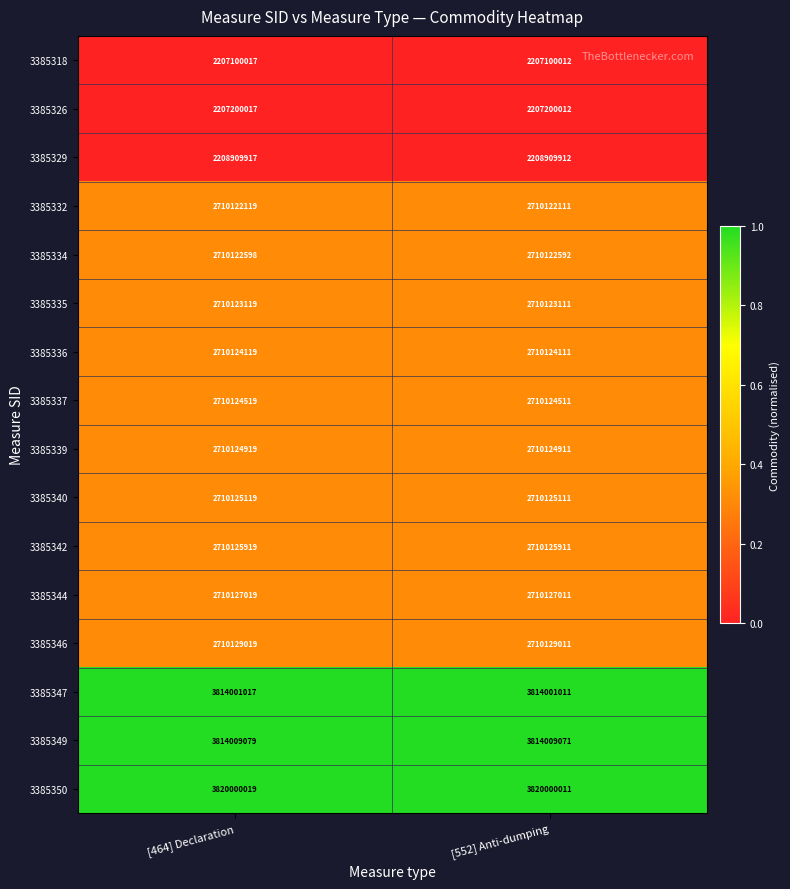

Is it true that 3385337 equals 2710124511 at [552] Anti-dumping?

True